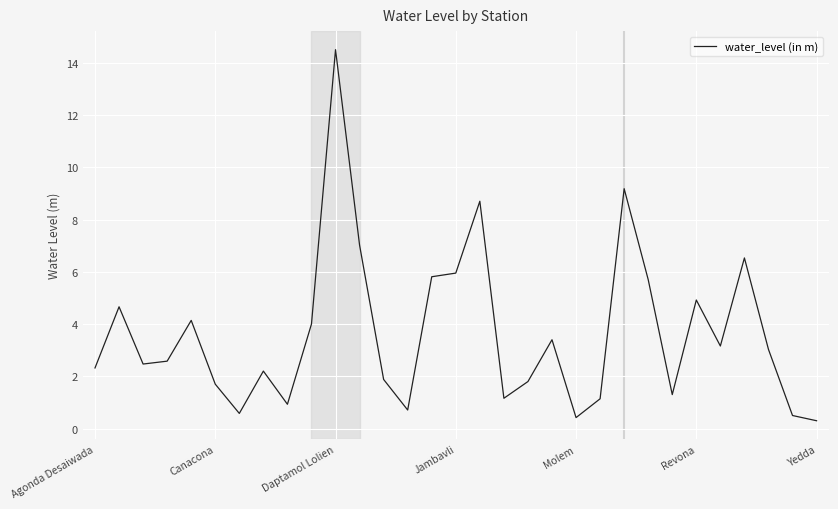

What is the greatest value displayed?

14.5